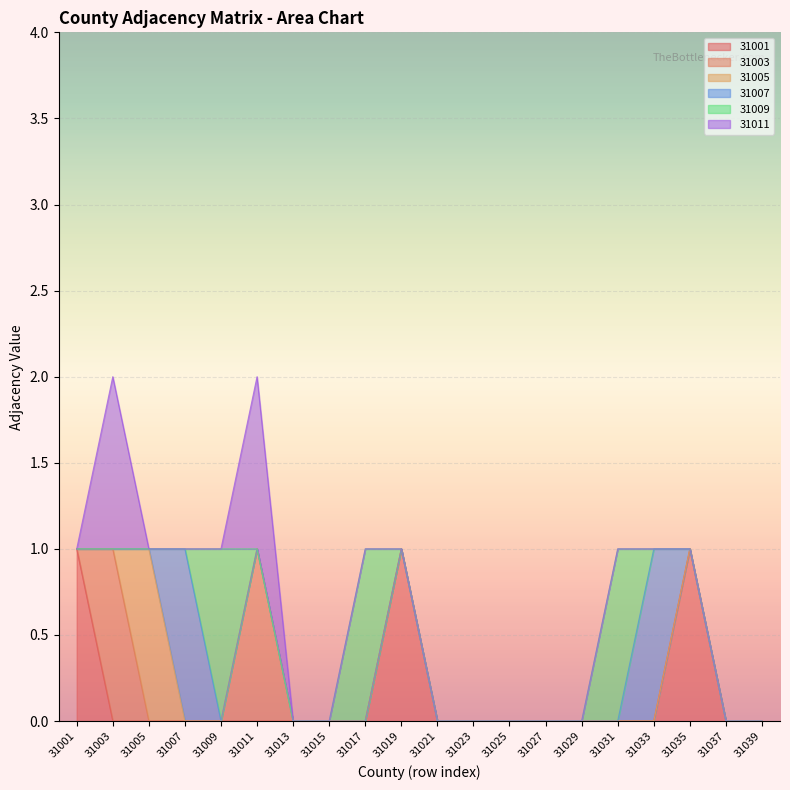

How many times do 31001 and 31003 cross each other?

1